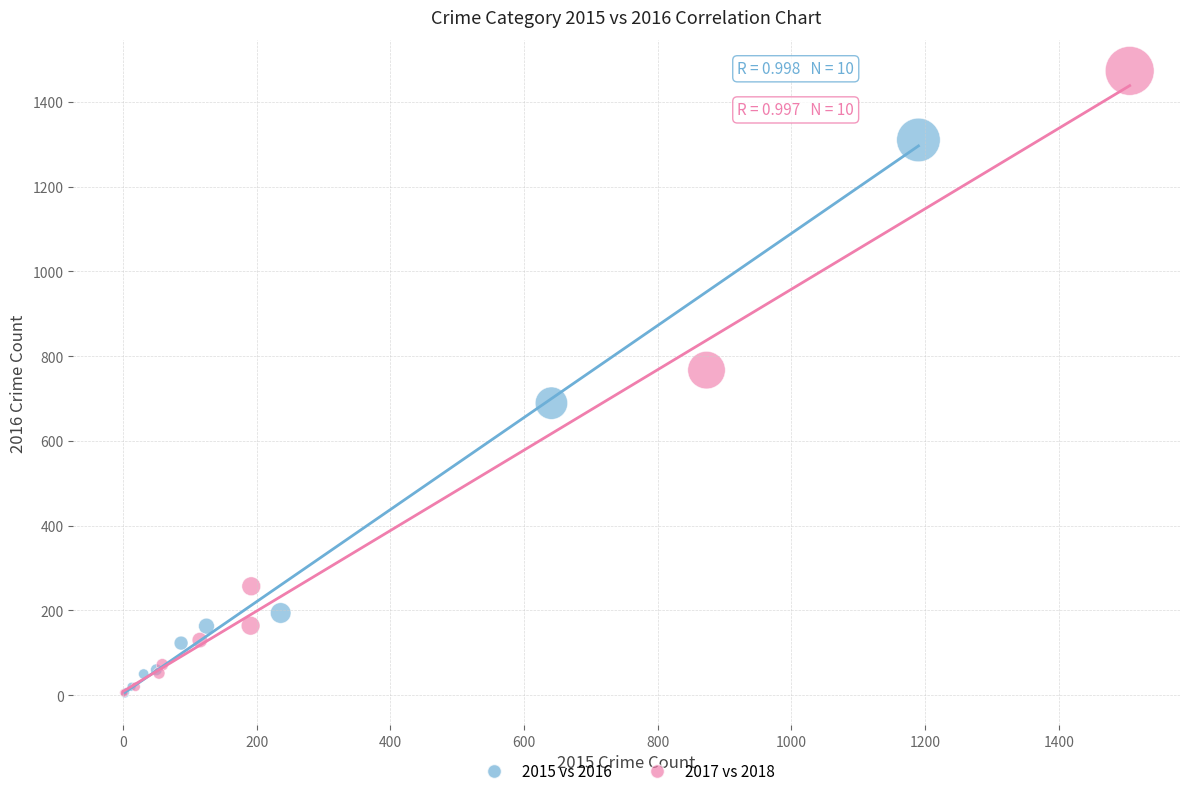

Which series has the widest spread of Y values?

2017 vs 2018